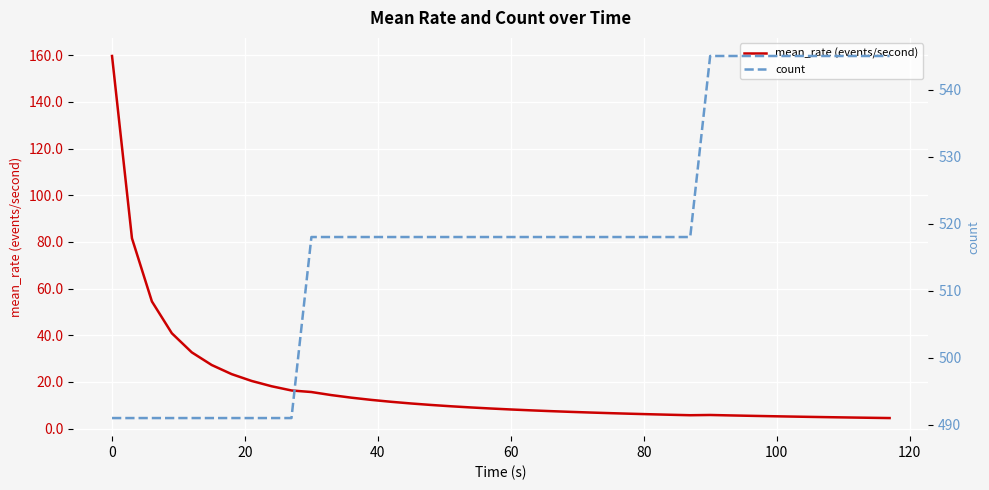

Which series has the widest spread of values?

mean_rate (events/second)